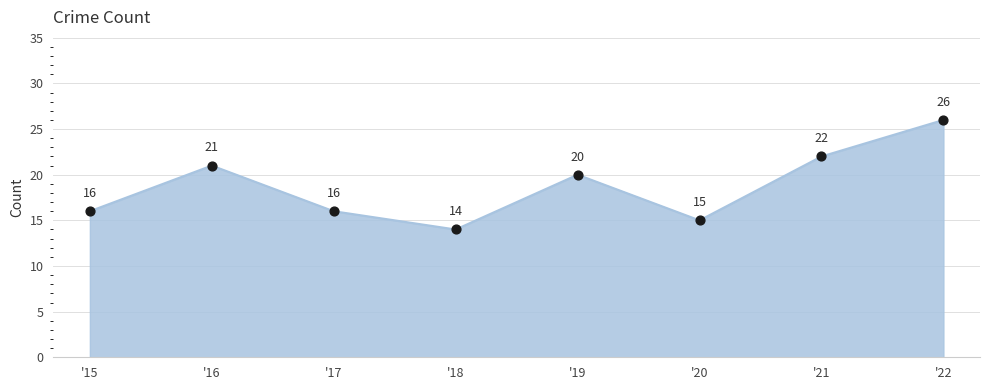

What is the ratio of the value at '17 to the value at '15?

1.0